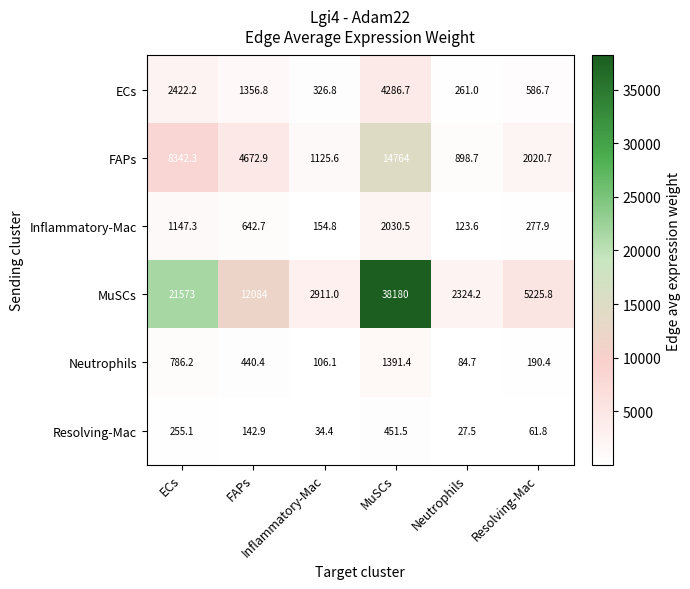

At how many categories does at least one series exceed 936?

6